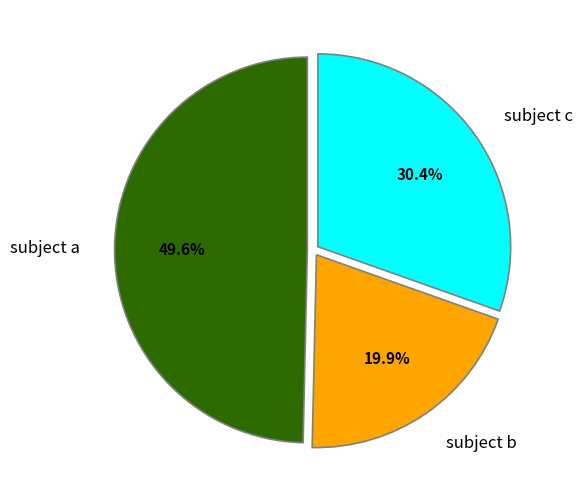

Rank the categories by value from highest to lowest.

subject a, subject c, subject b